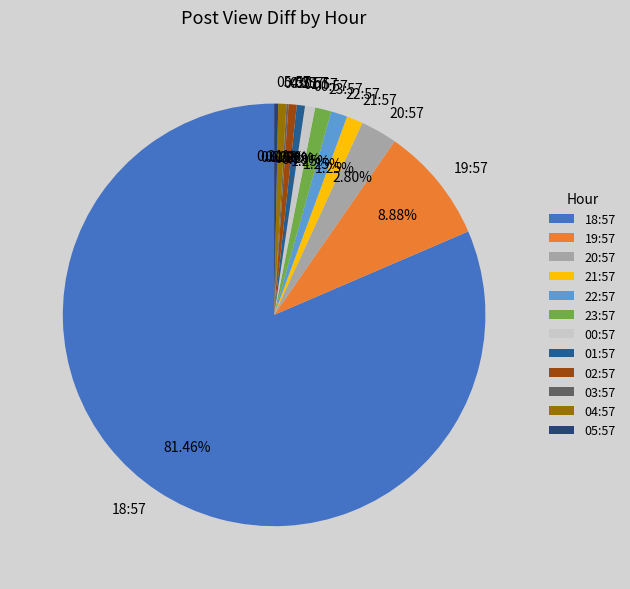

The 21:57 slice represents 16% of the pie. True or false?

False